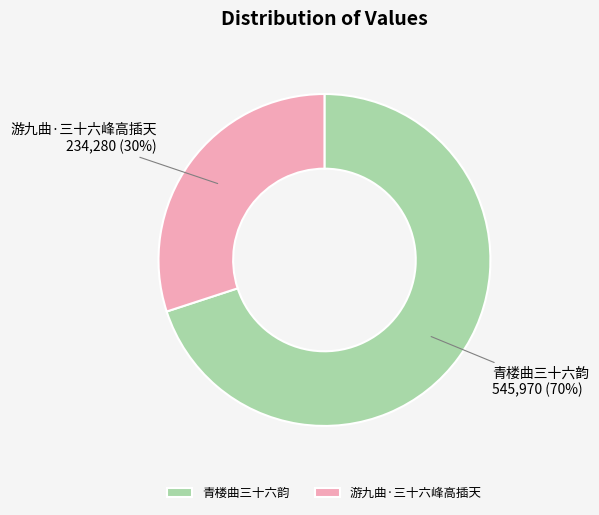

To the nearest percent, what is the combined percentage of 青楼曲三十六韵 and 游九曲·三十六峰高插天?

100%